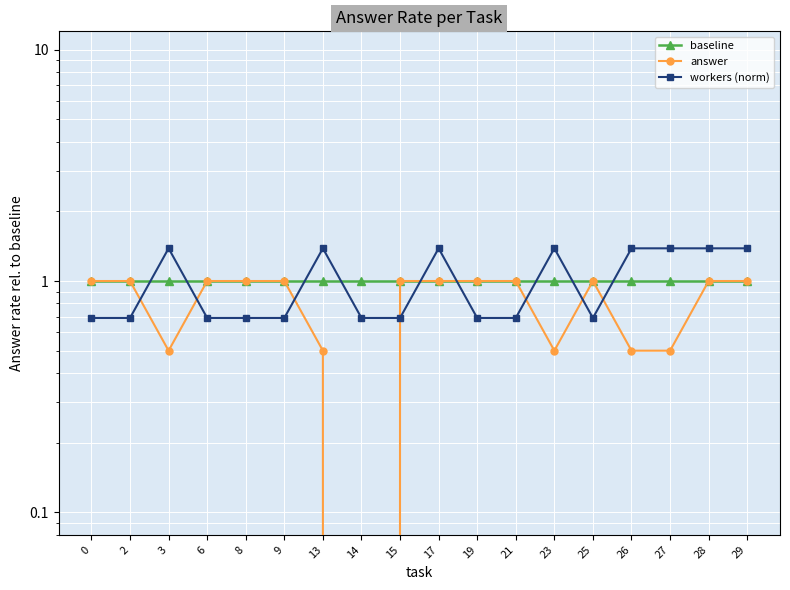

What is the value of the baseline point at the 14th from the left?

1.0